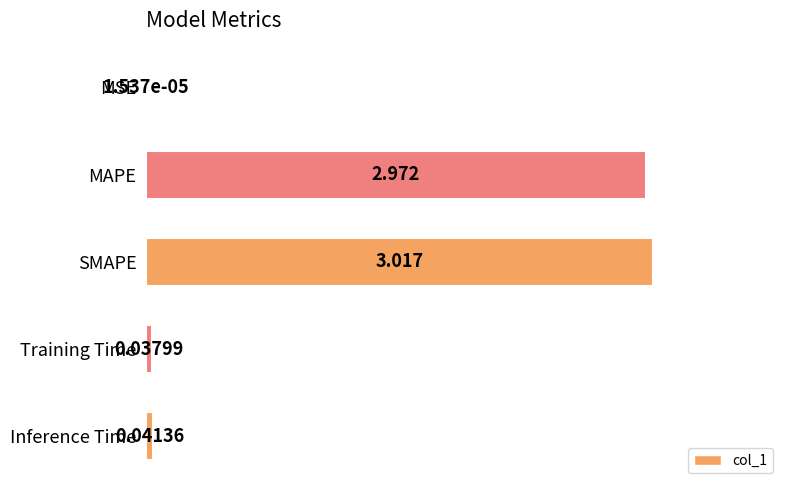

How many series are shown in this chart?

1